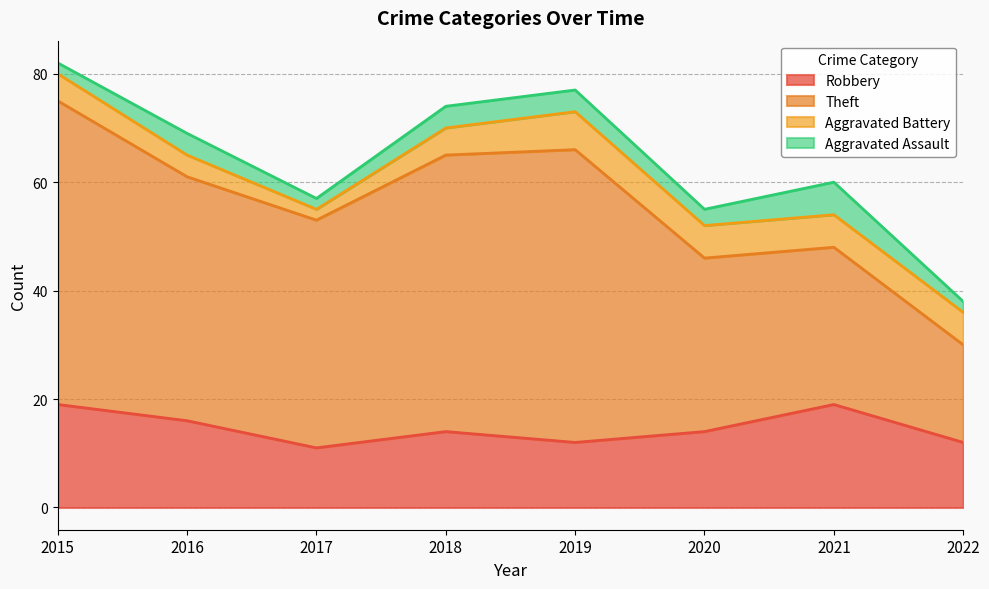

What are all the series names shown in the legend?

Robbery, Theft, Aggravated Battery, Aggravated Assault